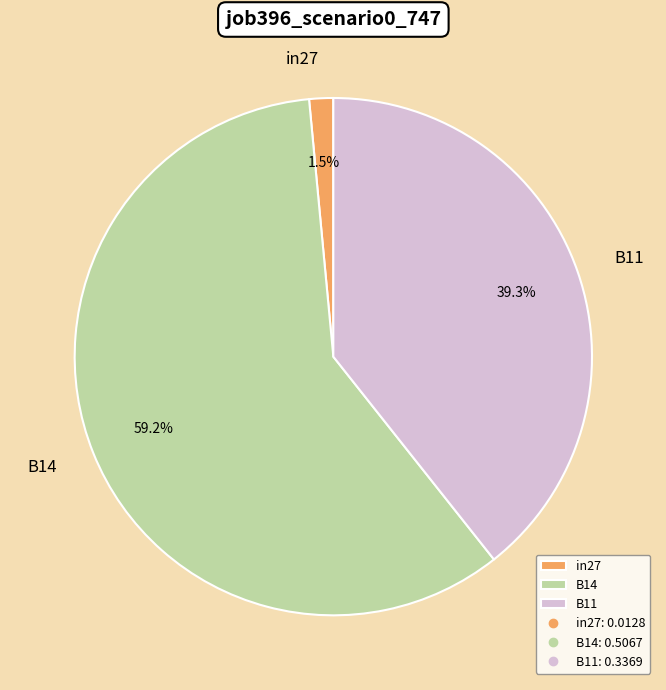

Is there a majority slice in this chart?

Yes